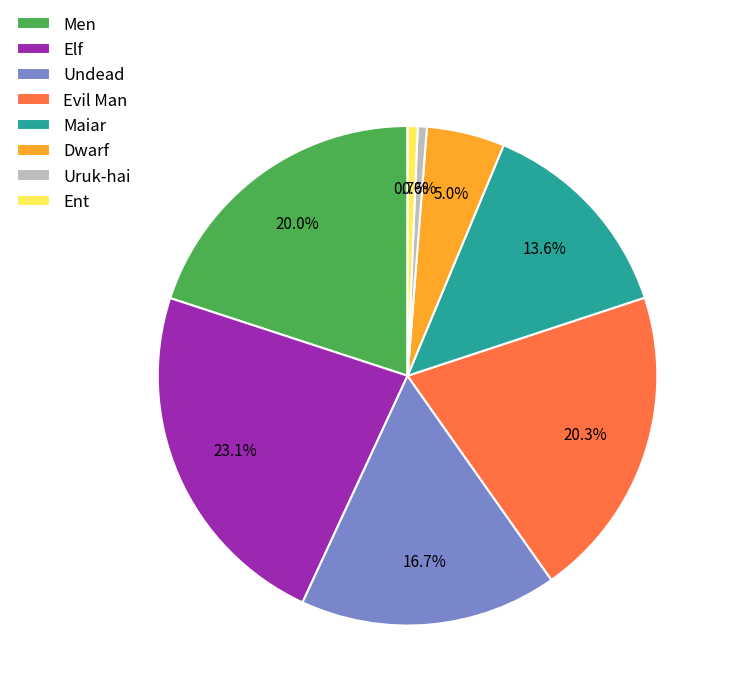

True or false: Dwarf accounts for 5% of the total.

True